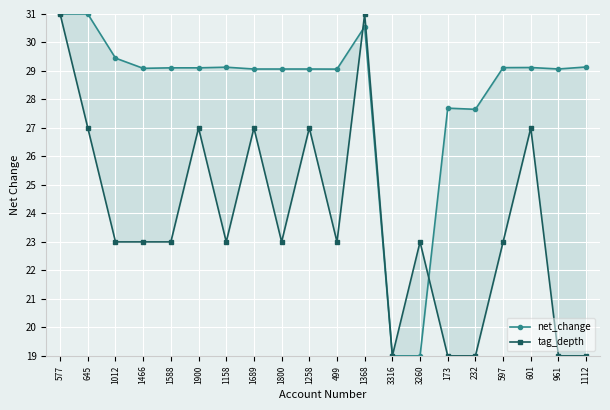

How many distinct data groups are displayed?

2